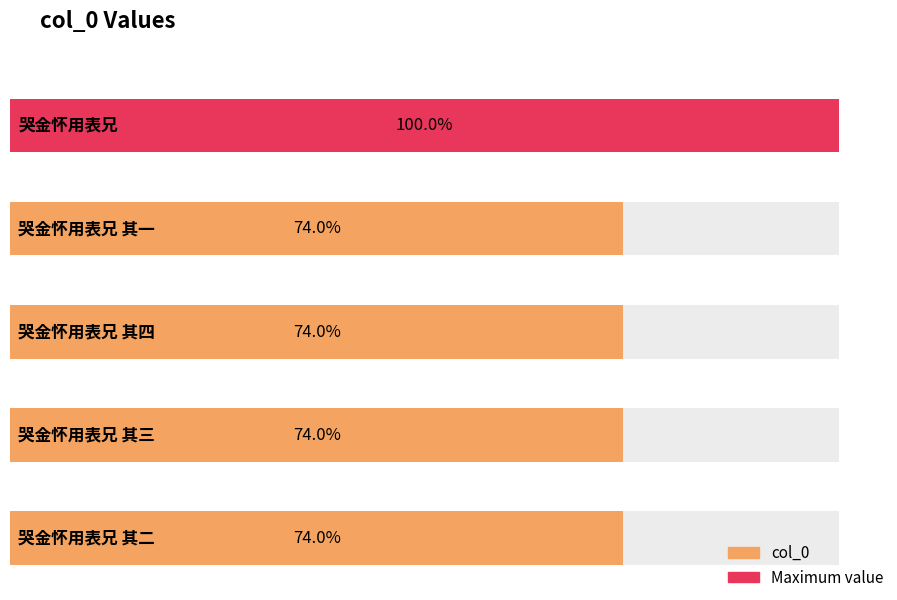

The value at 哭金怀用表兄 其三 is 671868. True or false?

False